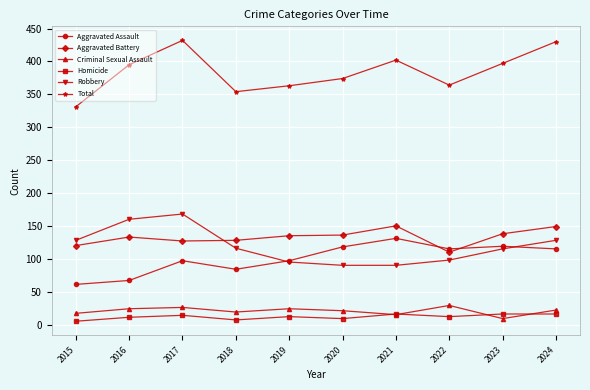

What is the difference between the maximum and minimum values in the Robbery series?

78